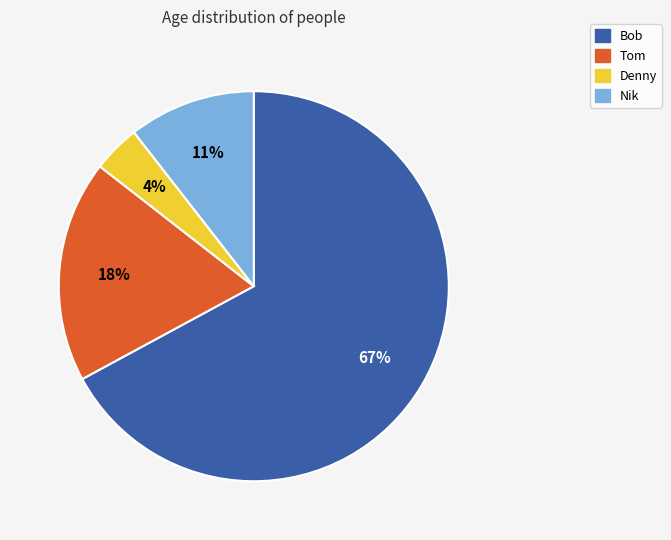

What is the largest slice in the pie chart?

Bob